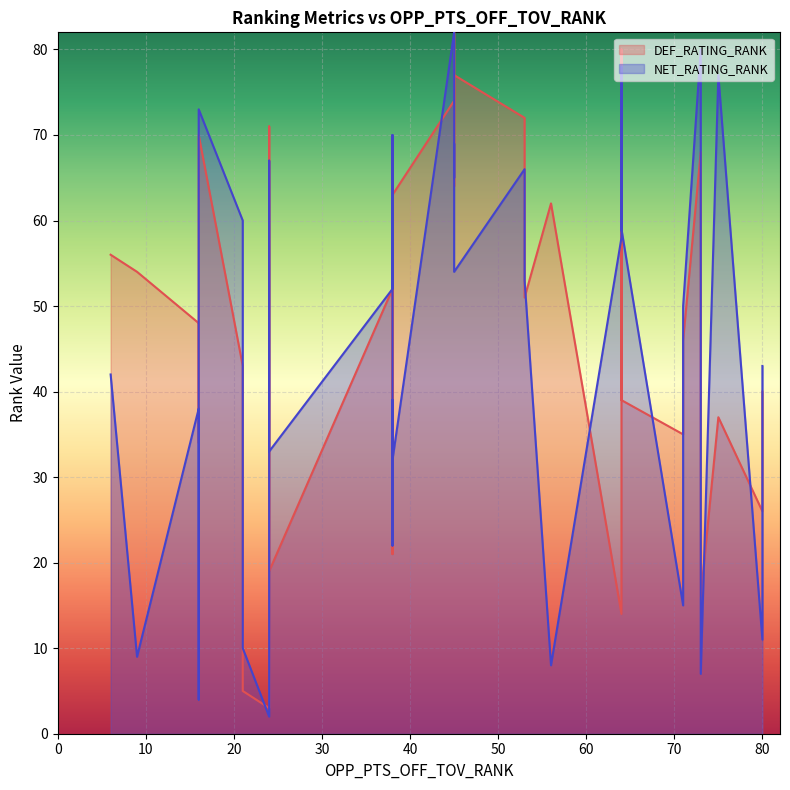

True or false: NET_RATING_RANK has a value of 11 at 80.

True